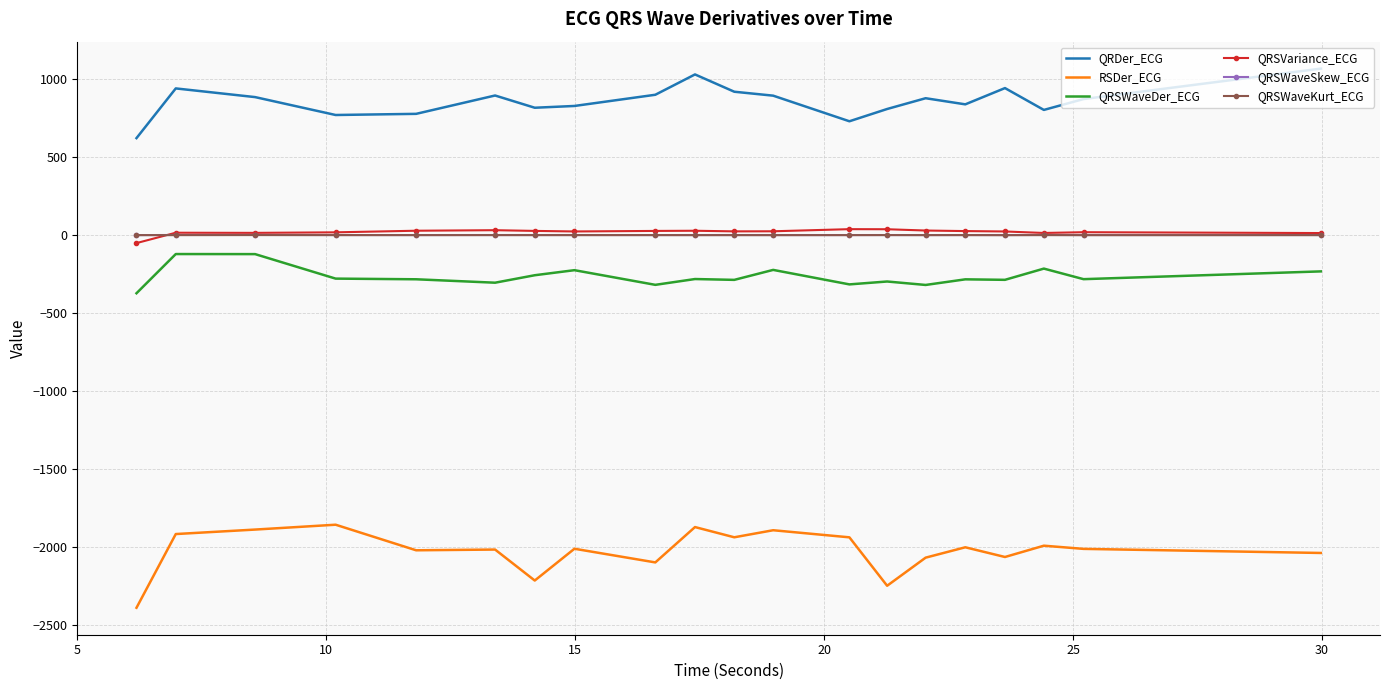

Which series has the largest total across all categories?

QRDer_ECG